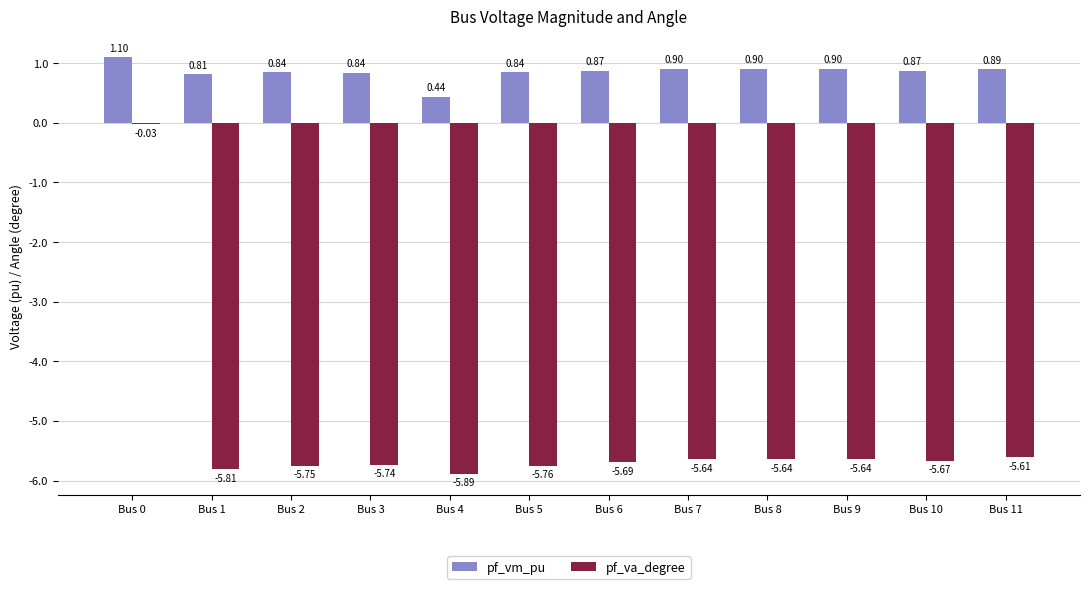

Between Bus 3 and Bus 9, which series saw the biggest shift?

pf_va_degree